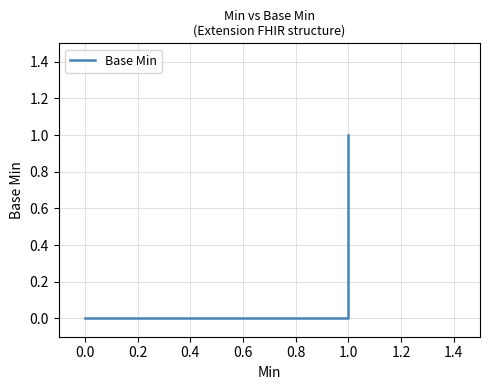

Does the chart display data point markers on the line(s)?

No